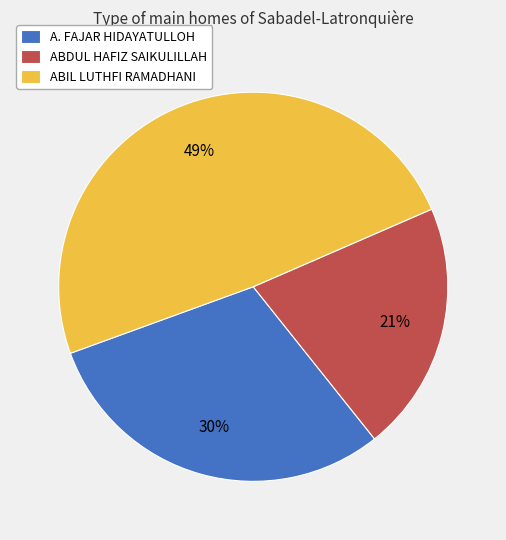

Is there a majority slice in this chart?

No